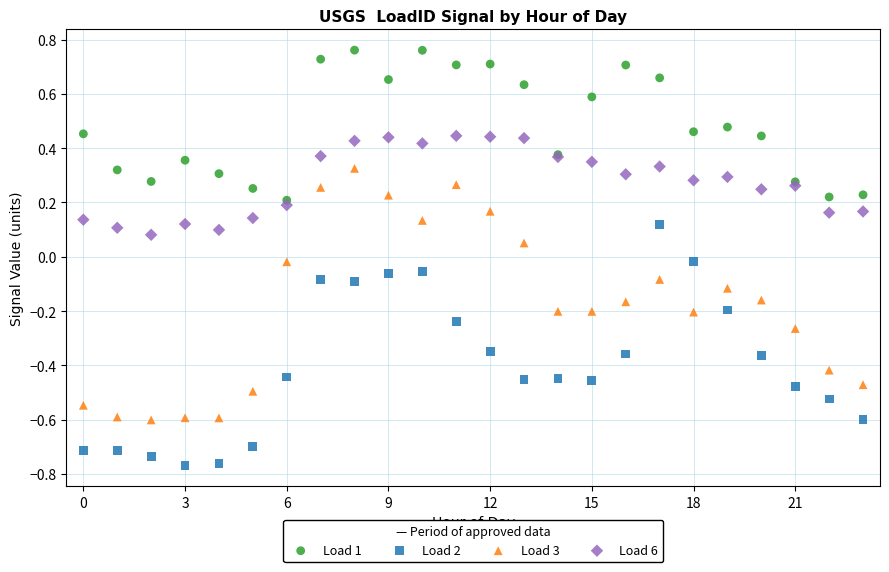

Which series contains the highest Y value?

Load 1